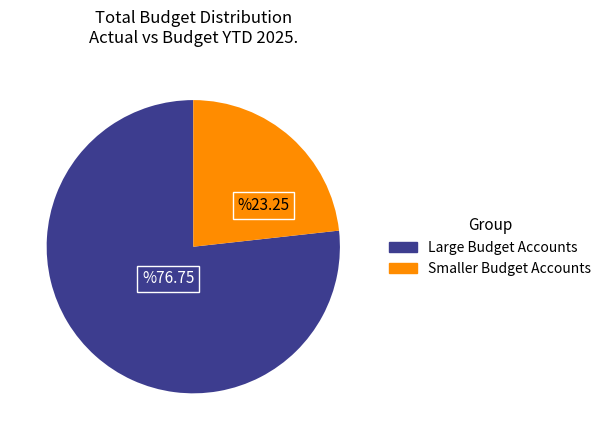

Which category has the smallest portion of the pie?

Smaller Budget Accounts